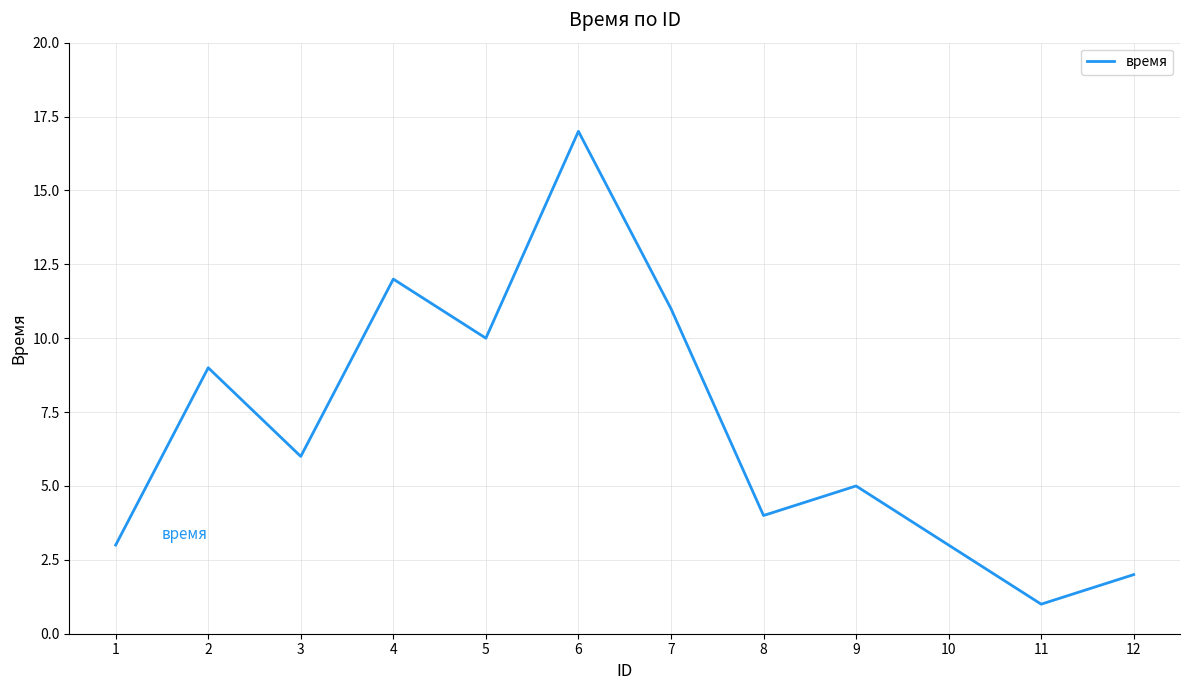

What is the difference between the second highest and second lowest values?

10